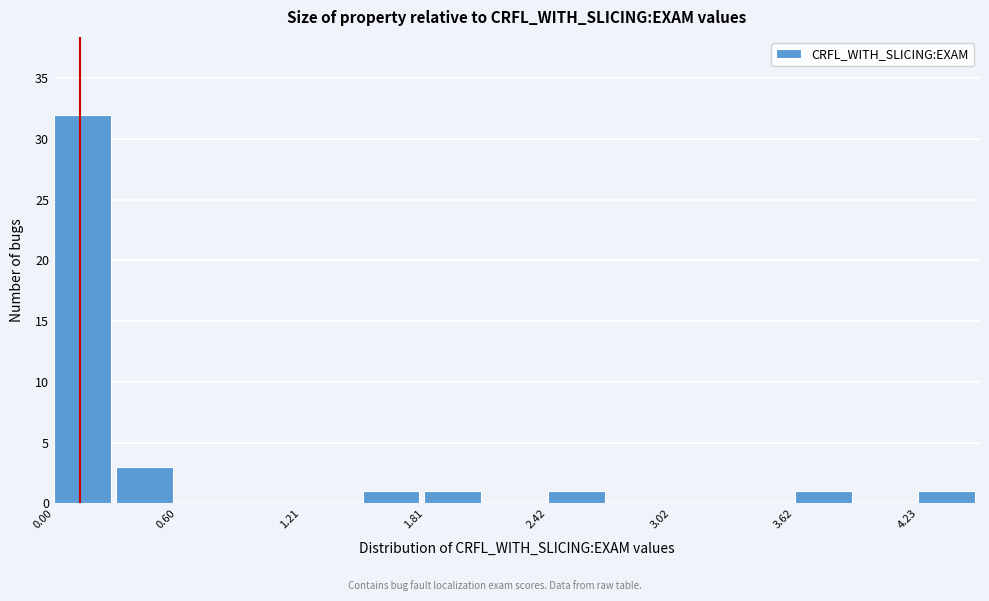

Around what value on the x-axis is the tallest bar? Give the approximate position of its centre, as read against the axis.

0.1